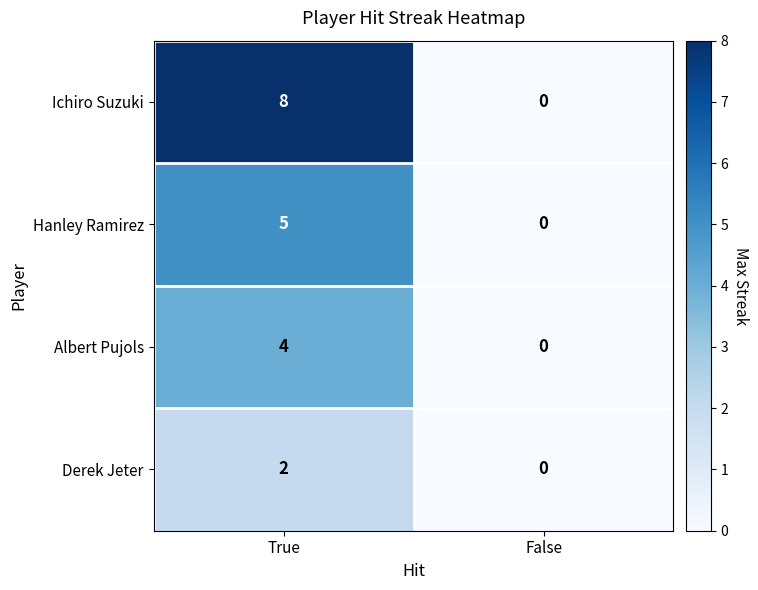

The value of Albert Pujols at True is 7. True or false?

False